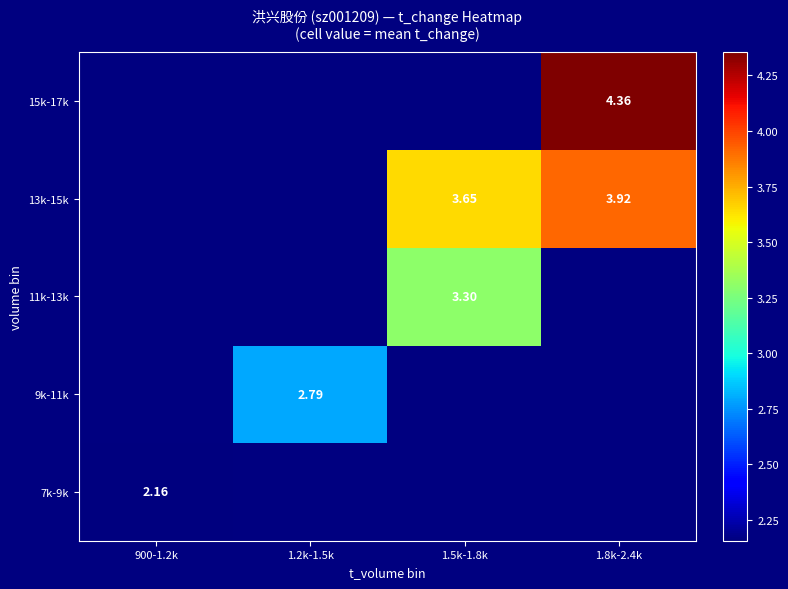

Which label corresponds to the largest value in the chart?

1.8k-2.4k